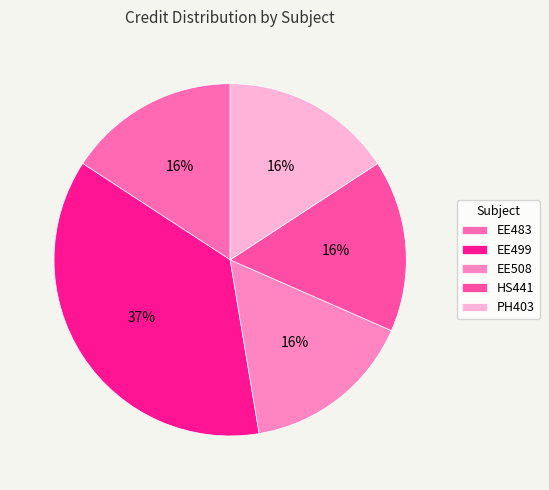

To the nearest percent, what is the average slice percentage?

20%